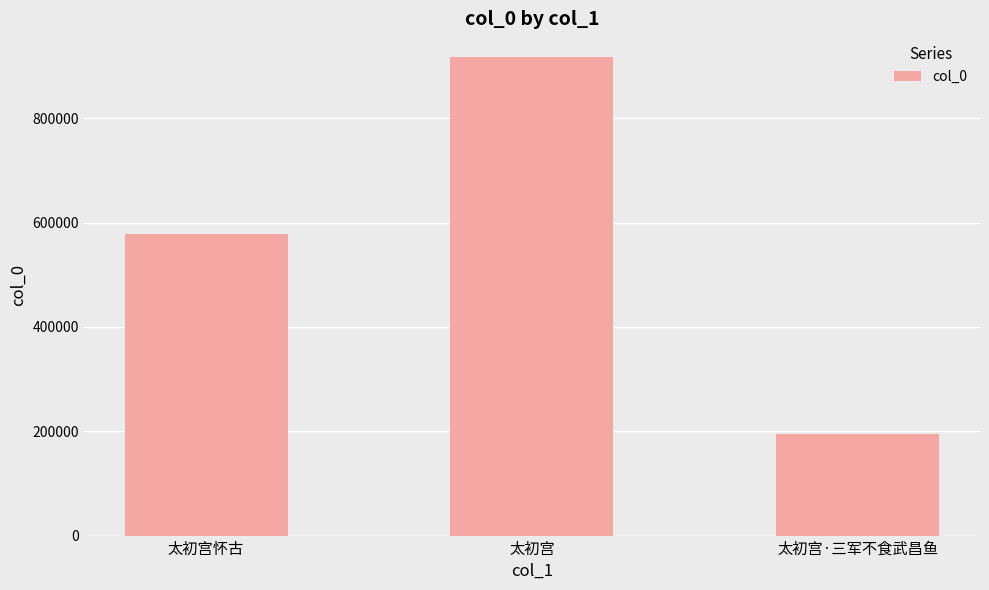

Reading left to right, transcribe all the data shown in this chart.

577492	917038	194463